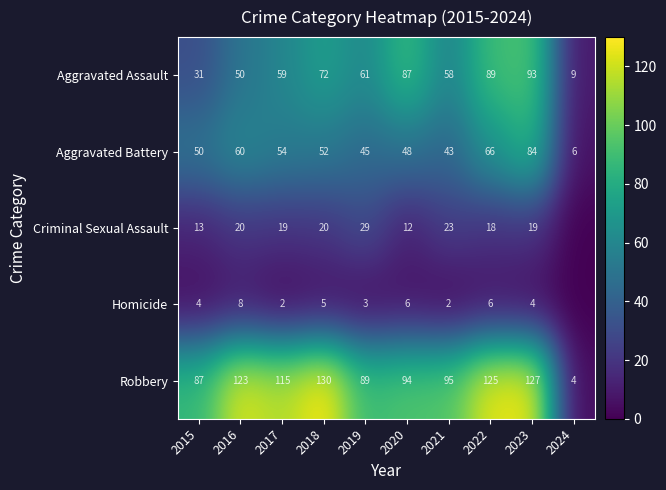

What is the sum of the Homicide values at 2021 and 2016?

10